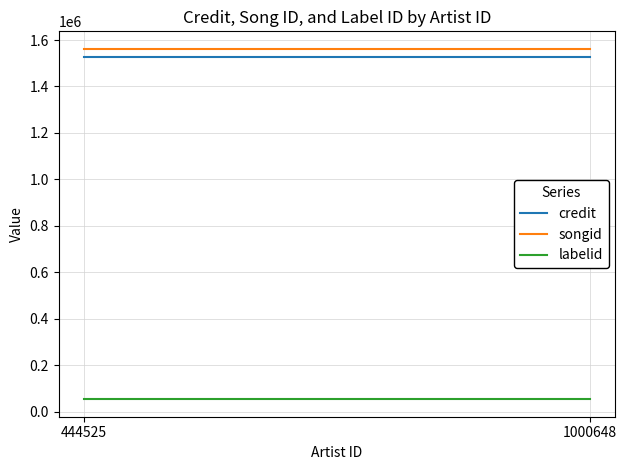

Rank the series by their maximum value, from lowest to highest.

labelid, credit, songid